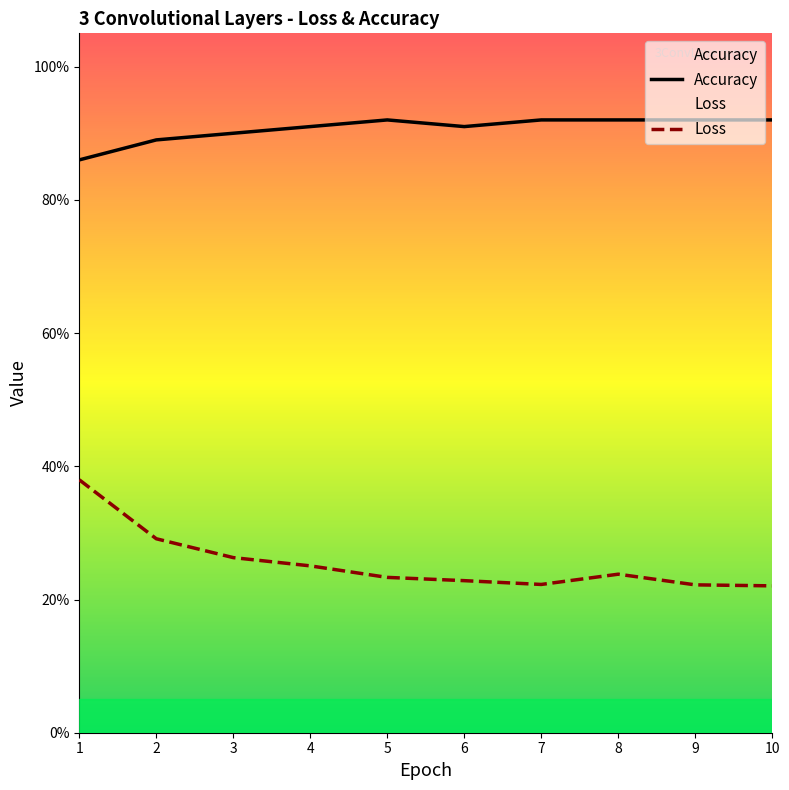

What is the greatest value displayed?

0.9